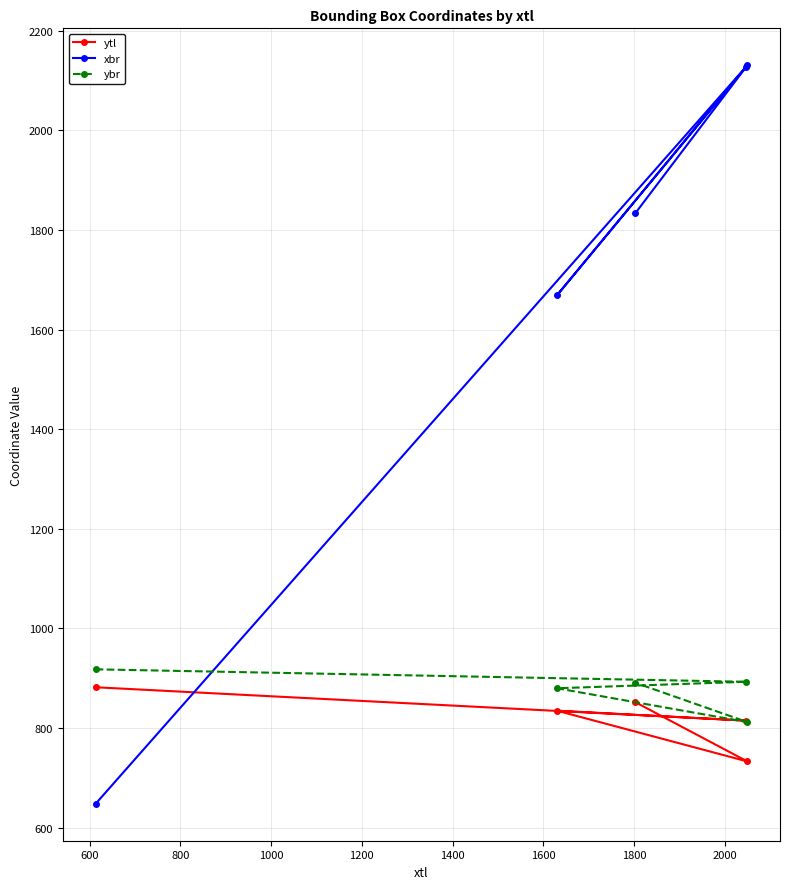

Does the chart have visible grid lines?

Yes